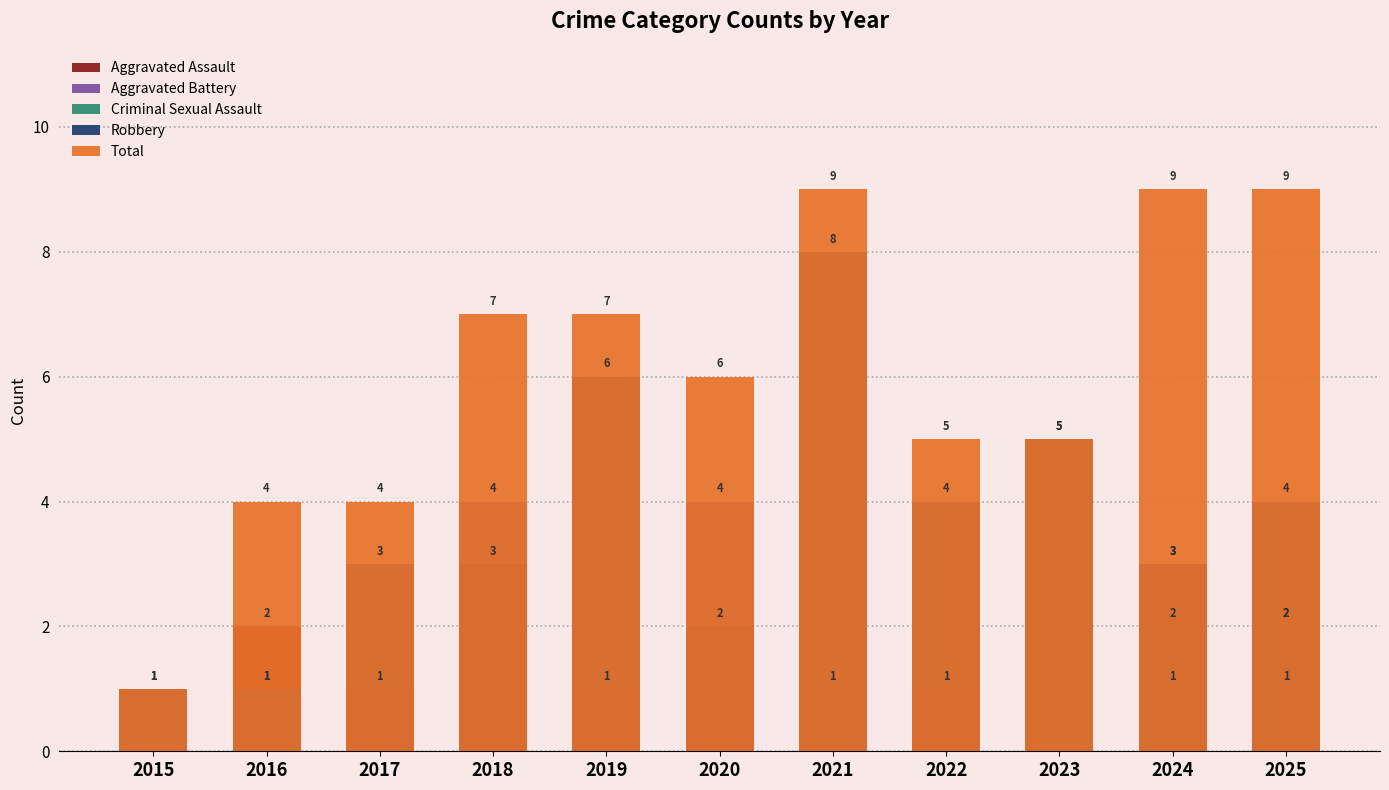

What is the value of the Robbery bar at the 8th from the left?

4